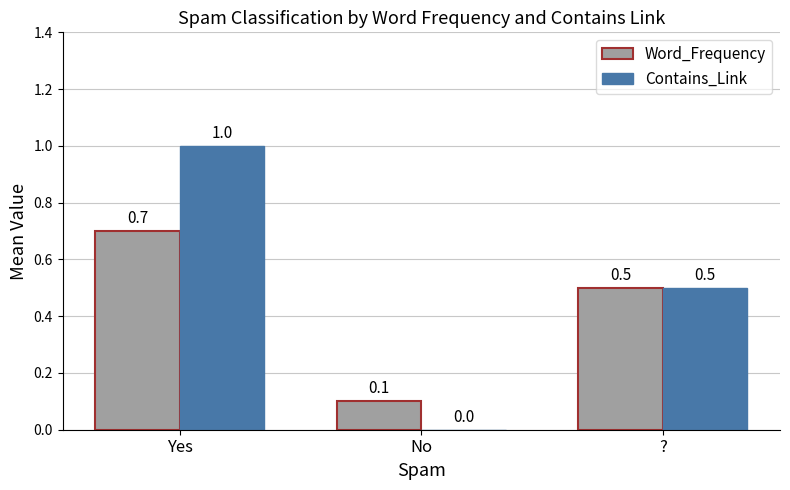

How many groups of bars are there?

3